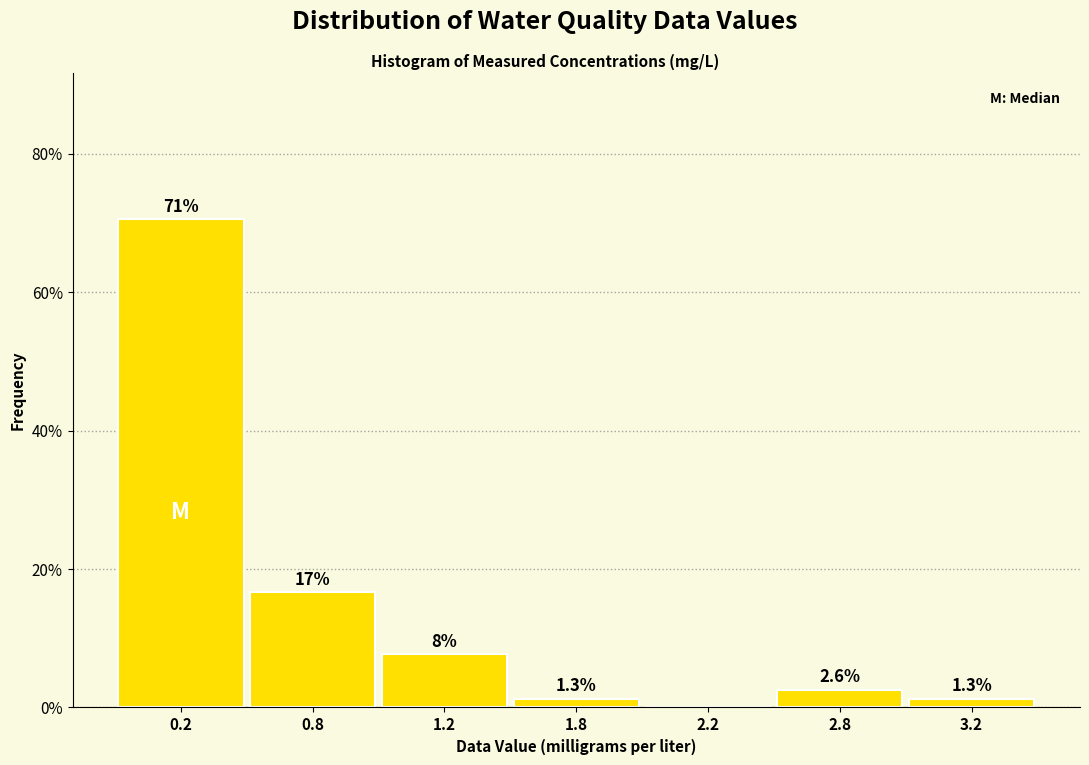

Reading left to right, transcribe all the data shown in this chart.

0.2=70.5	0.8=16.7	1.2=7.7	1.8=1.3	2.2=0.0	2.8=2.6	3.2=1.3